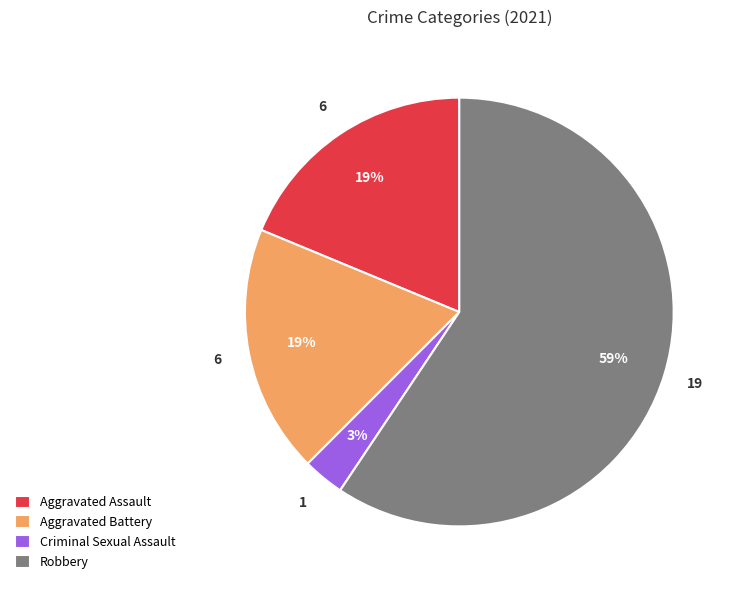

Count the number of slices in the pie.

4